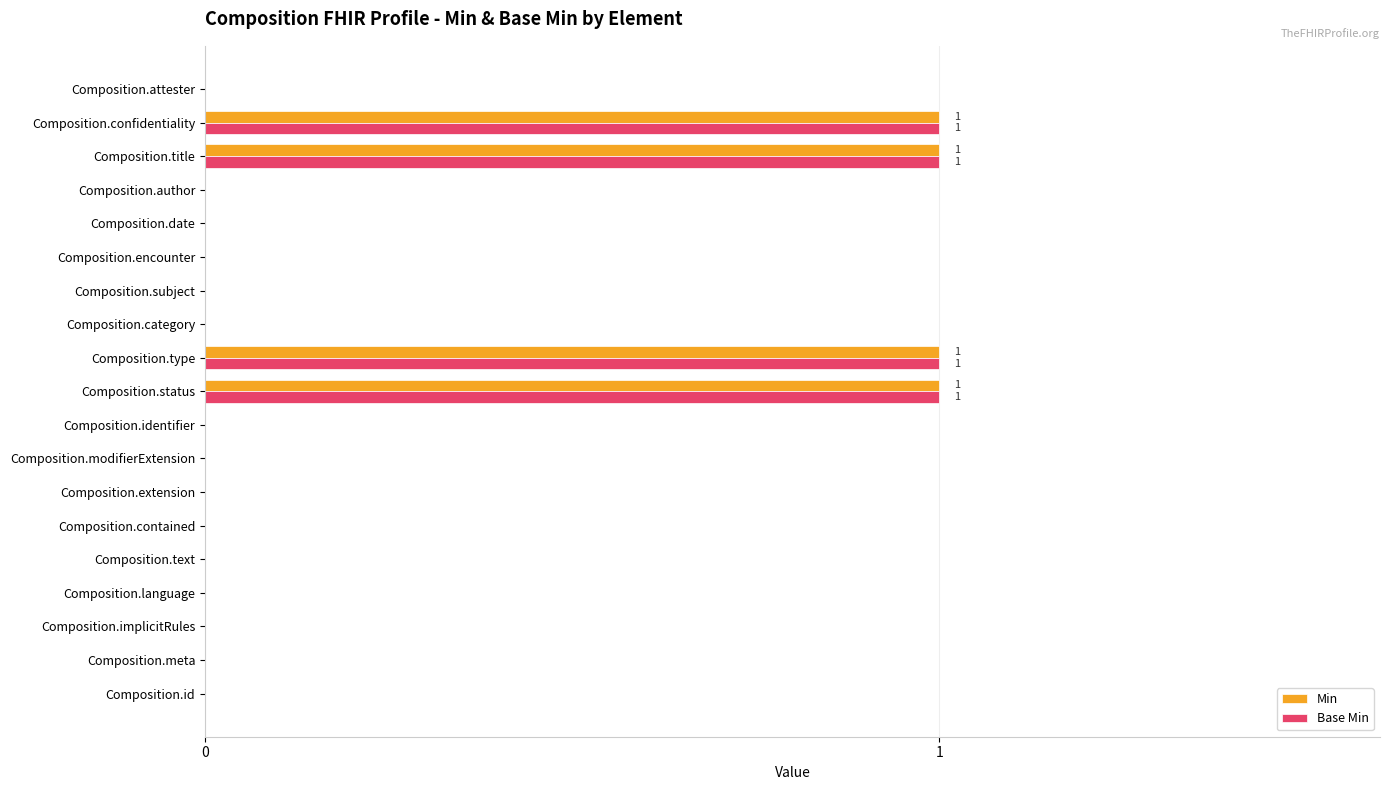

How many distinct data groups are displayed?

2